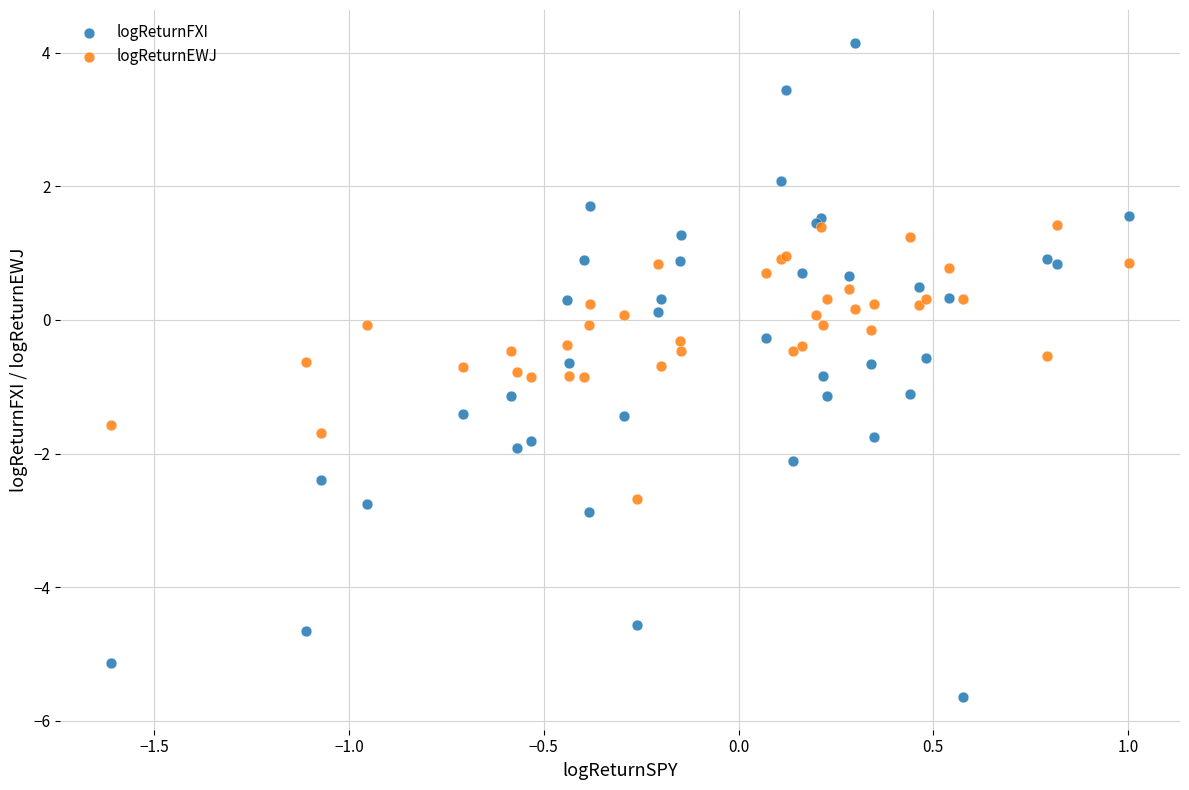

Which series reaches the maximum Y coordinate?

logReturnFXI